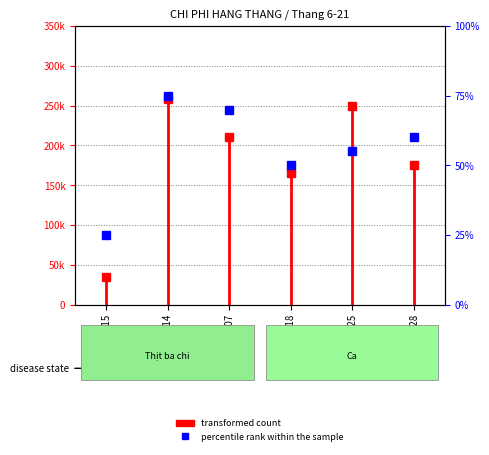

At which label is the value closest to 17500?

Ngày 15